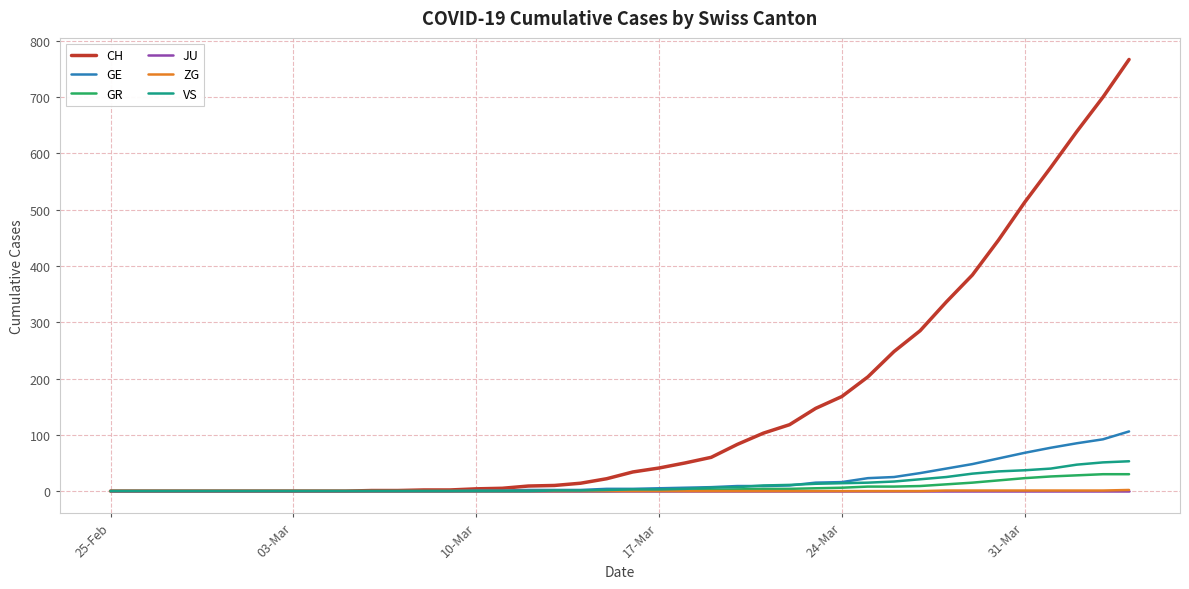

What is the greatest value displayed?

767